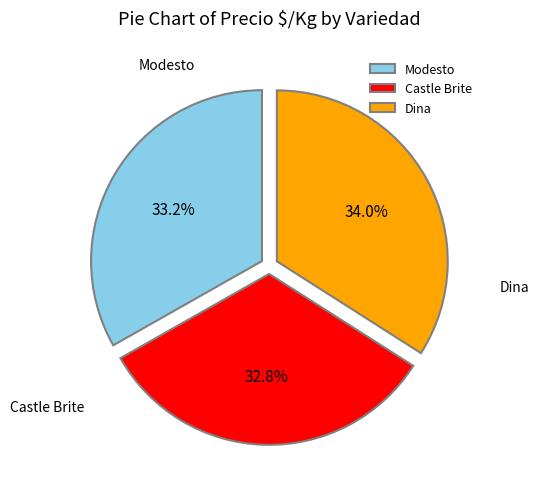

What is the ratio of the value at Dina to the value at Castle Brite?

1.0